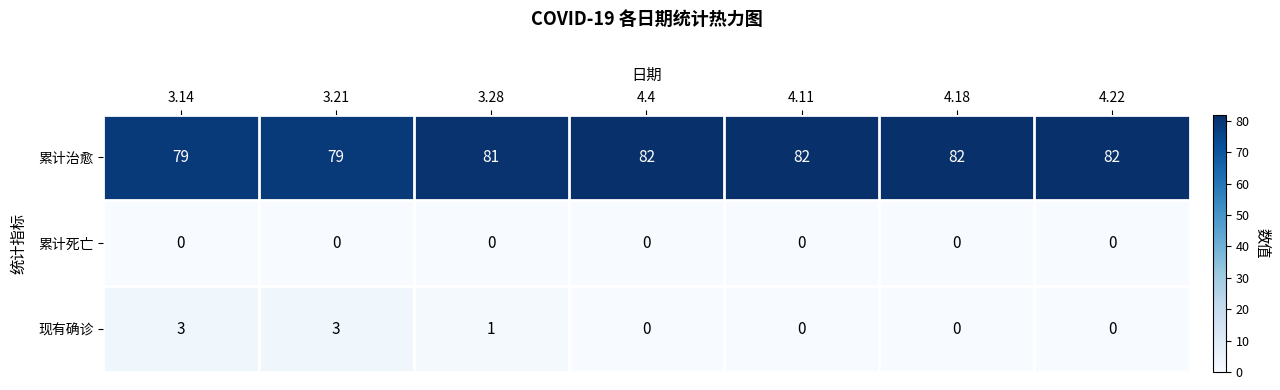

Reading left to right, transcribe all the data shown in this chart.

累计治愈: 79	79	81	82	82	82	82
累计死亡: 0	0	0	0	0	0	0
现有确诊: 3	3	1	0	0	0	0